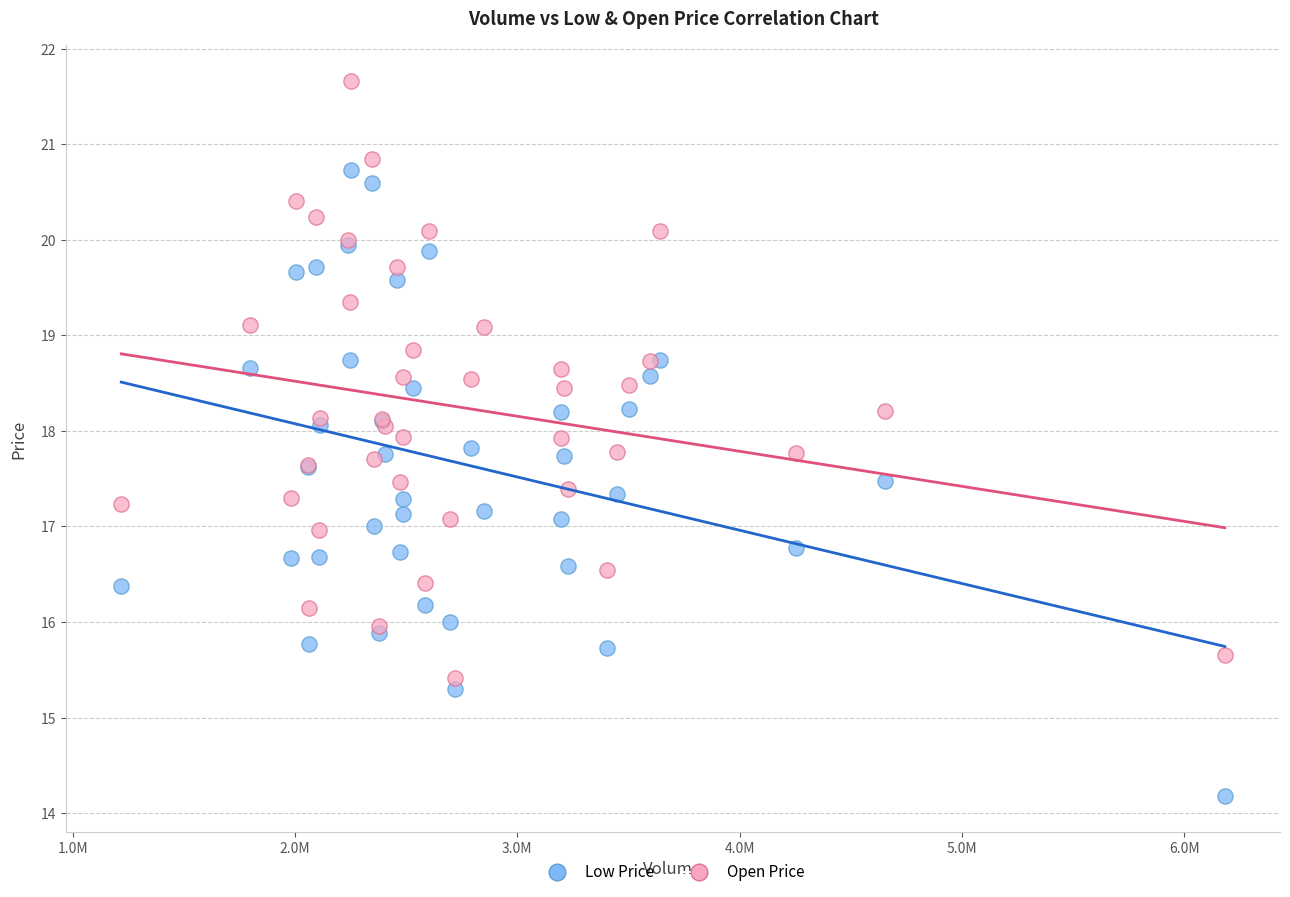

Which series reaches the maximum Y coordinate?

Open Price